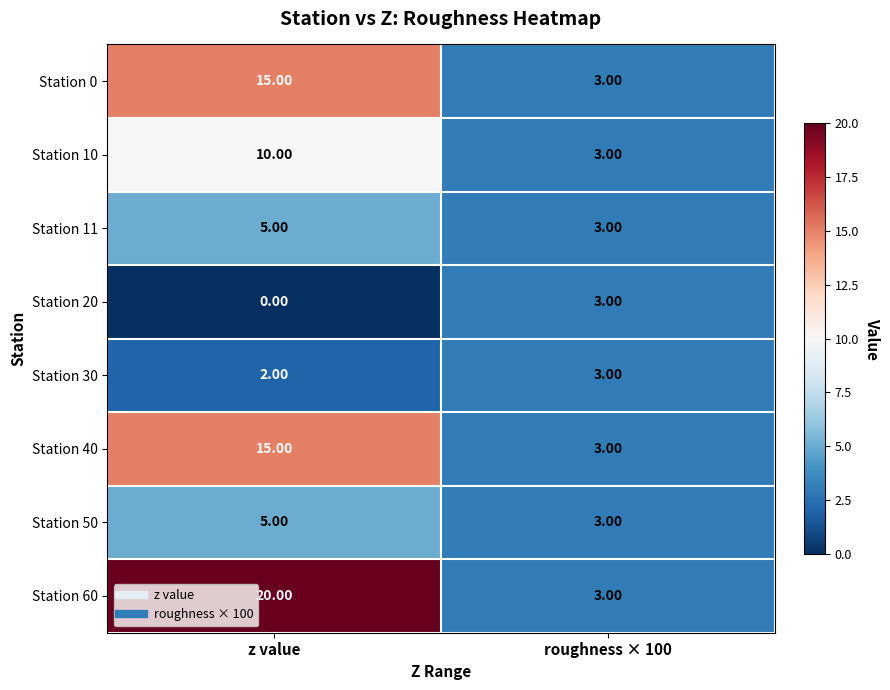

Which category has the highest value across all series?

z value